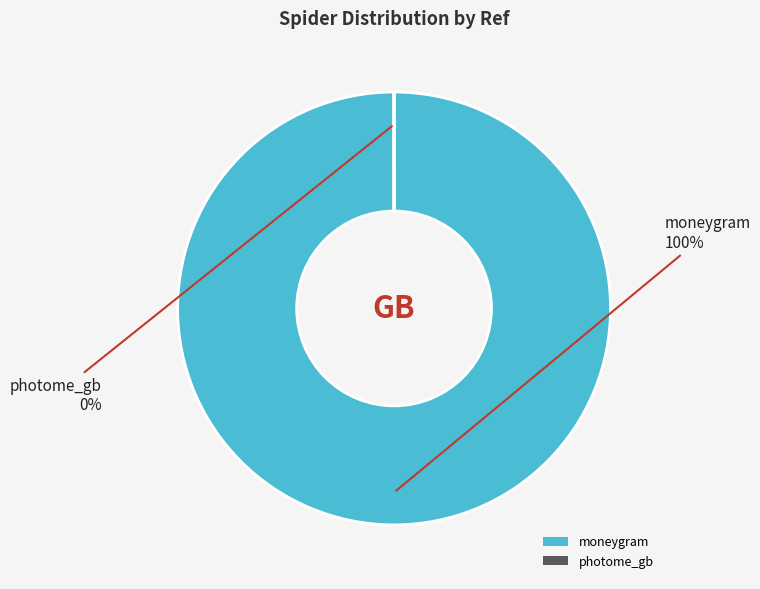

True or false: photome_gb accounts for 0% of the total.

True